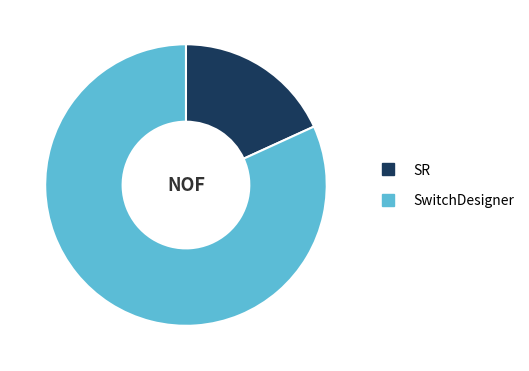

Which category has the smallest portion of the pie?

SR